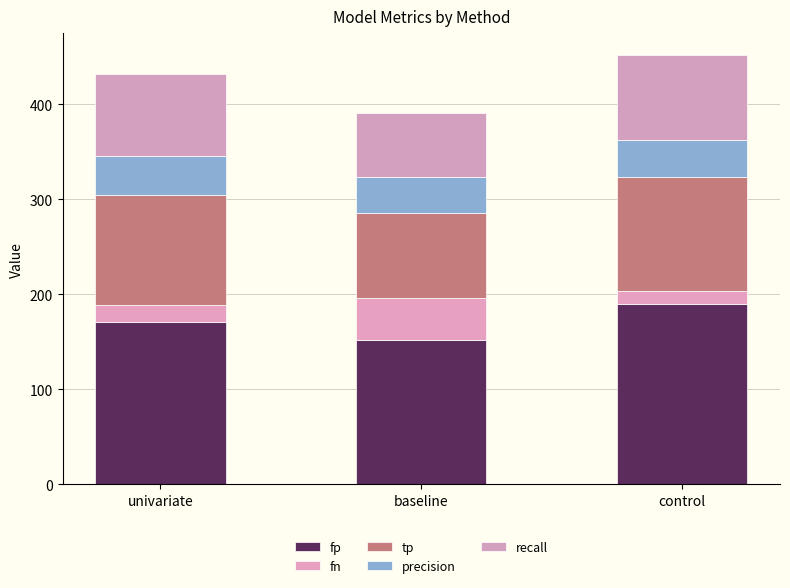

Where is recall nearest to the value 78?

univariate